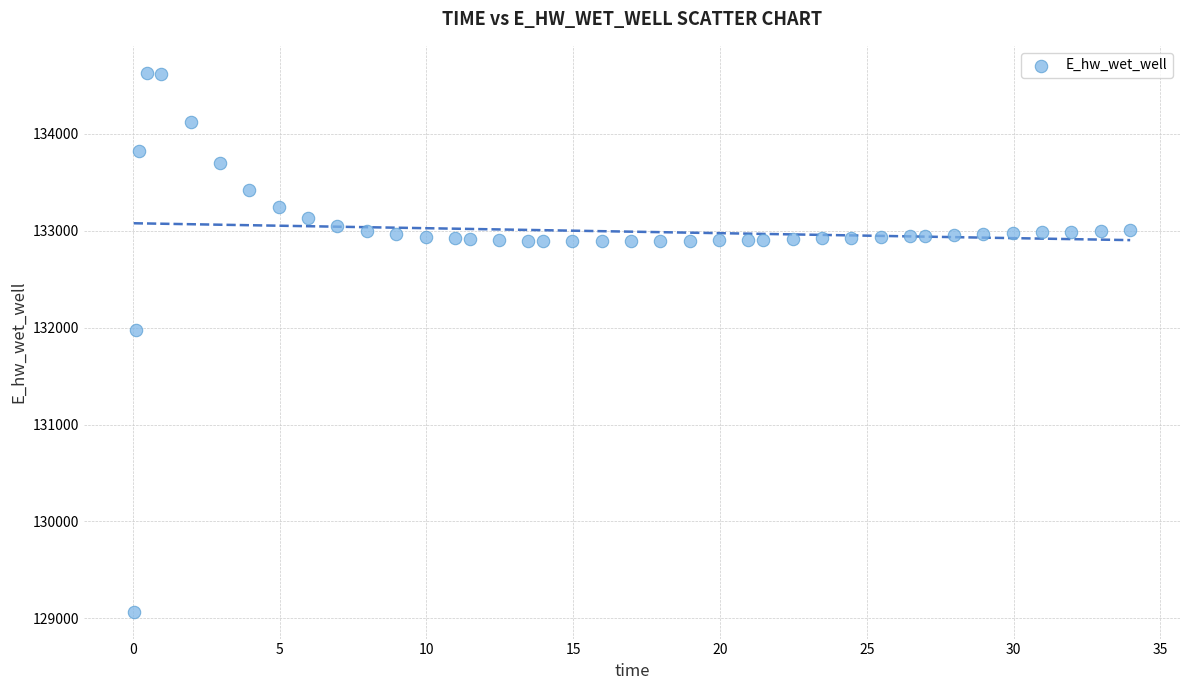

What Y value in the scatter plot is closest to 131849?

131970.0